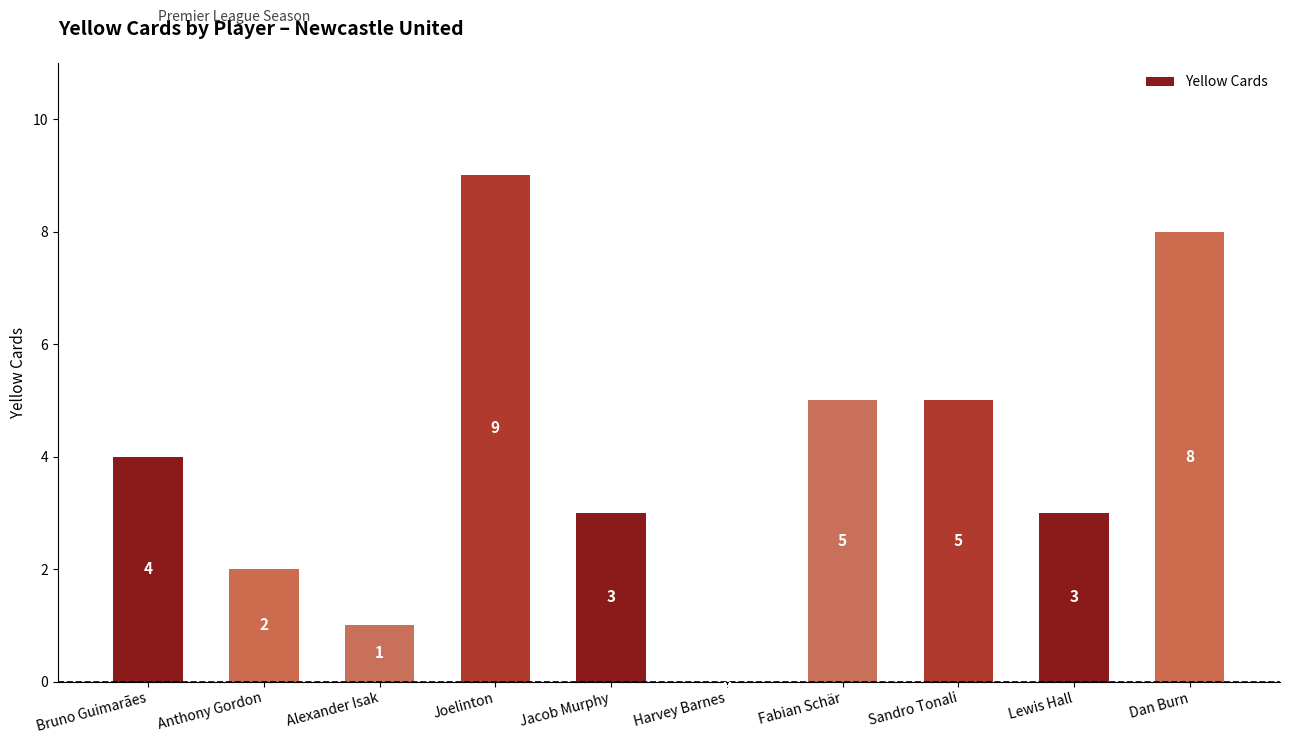

Reading left to right, list all the values displayed in this chart.

4	2	1	9	3	0	5	5	3	8